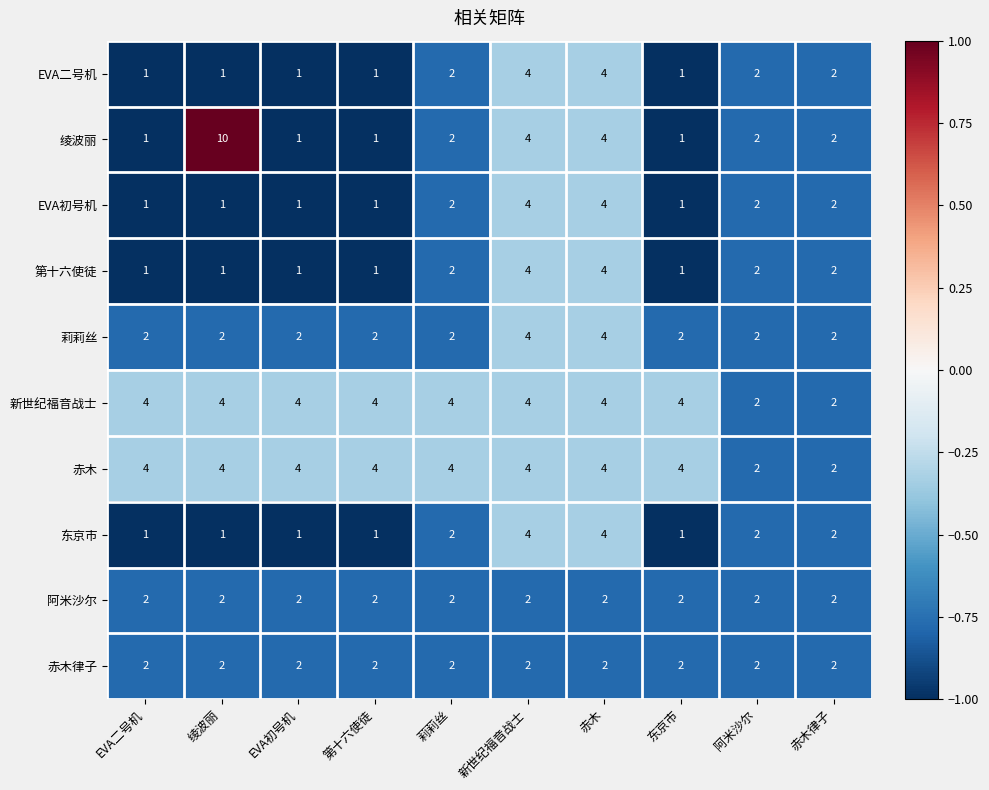

What is the average value of the 新世纪福音战士 series?

4